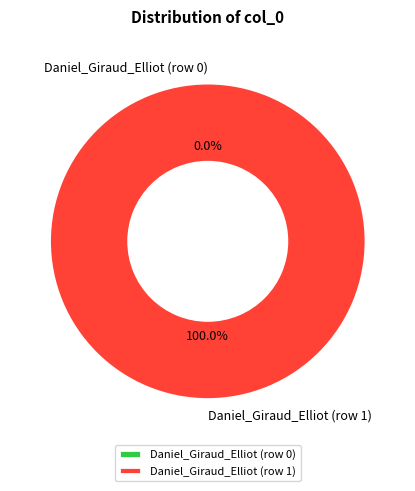

Is the sum of Daniel_Giraud_Elliot (row 0) and Daniel_Giraud_Elliot (row 1) greater than half?

Yes